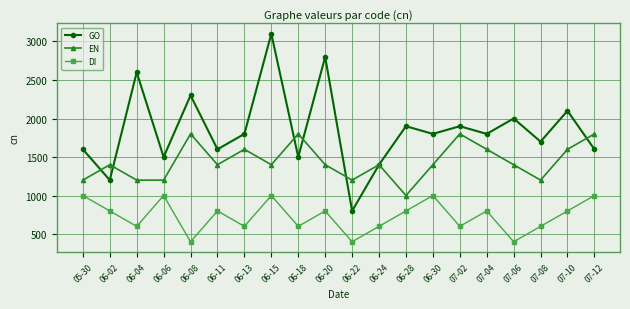

How many lines are shown in the chart?

3